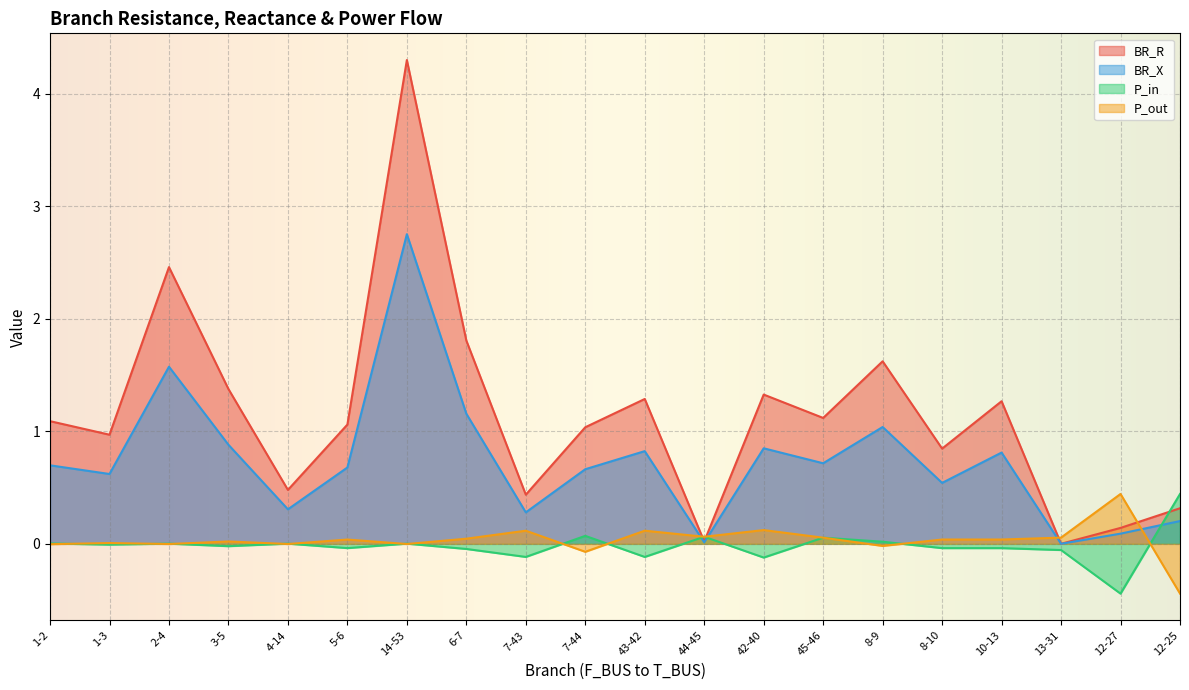

What are all the series names shown in the legend?

BR_R, BR_X, P_in, P_out